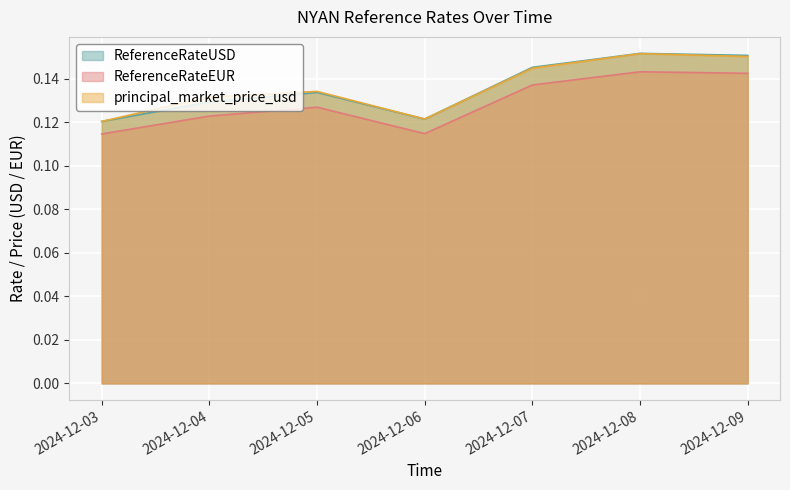

True or false: principal_market_price_usd and ReferenceRateEUR cross at least once.

False